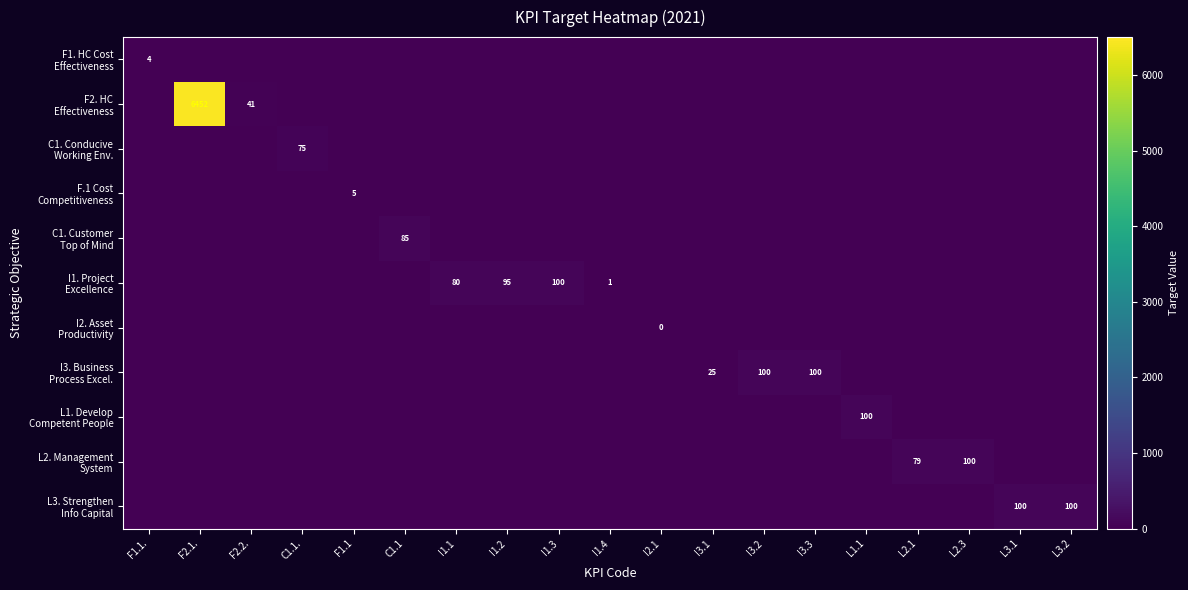

True or false: F.1 Cost Competitiveness has a value of -1.4 at I2.1.

False